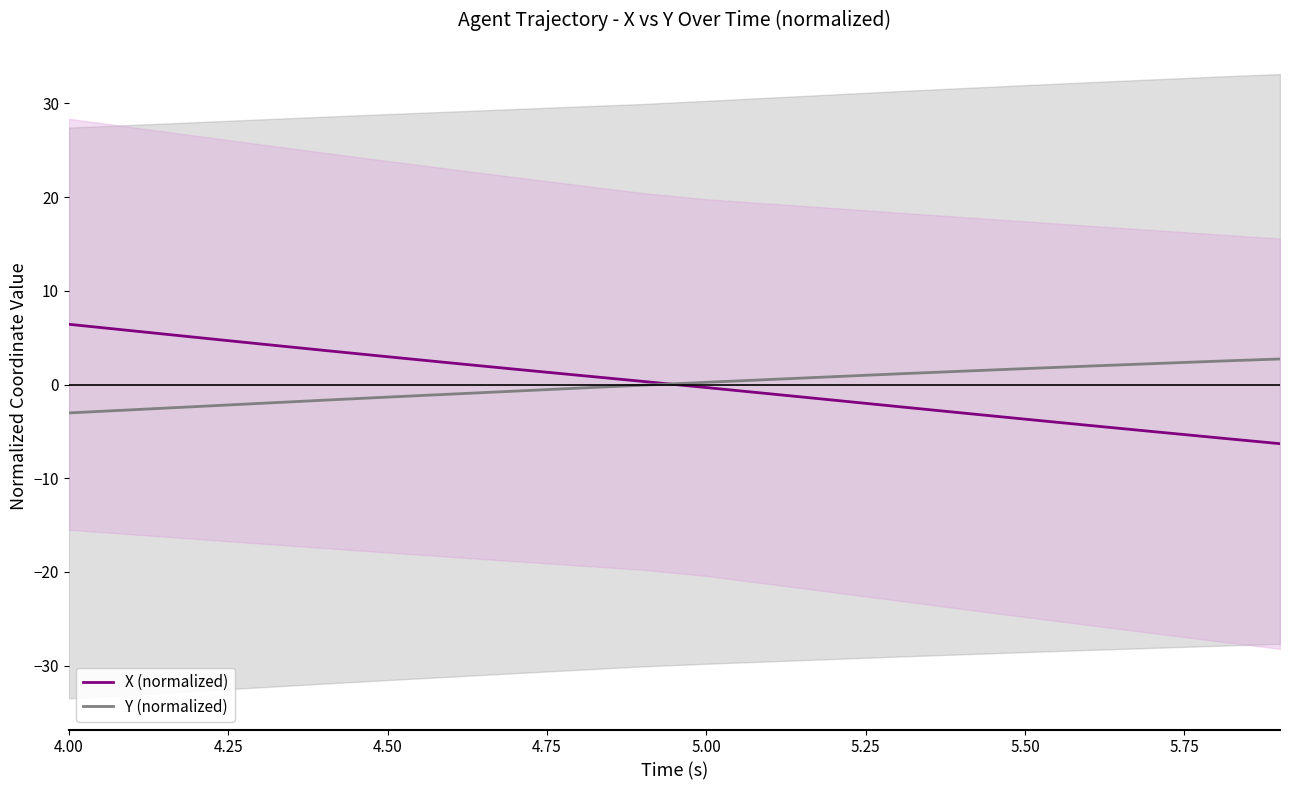

Reading left to right, what are all the values shown in this chart?

X (normalized): 6.4	5.7	5.0	4.3	3.6	3.0	2.3	1.6	1.0	0.3	-0.3	-1.0	-1.7	-2.3	-3.0	-3.7	-4.4	-5.0	-5.7	-6.3
Y (normalized): -3.0	-2.7	-2.4	-2.0	-1.7	-1.3	-1.0	-0.7	-0.4	-0.1	0.2	0.5	0.8	1.1	1.4	1.7	2.0	2.2	2.5	2.7